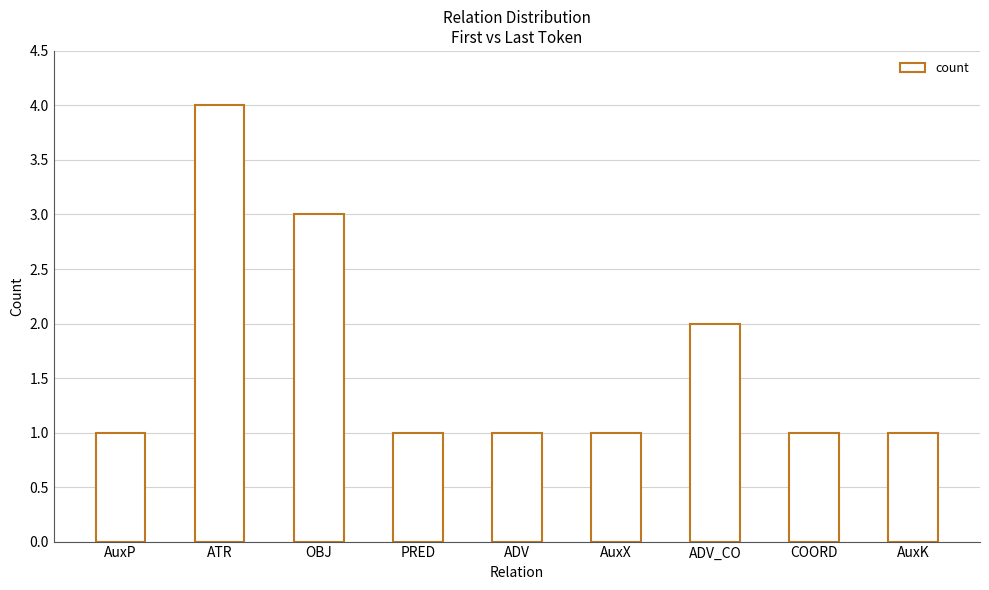

Does the chart contain stacked bars?

No